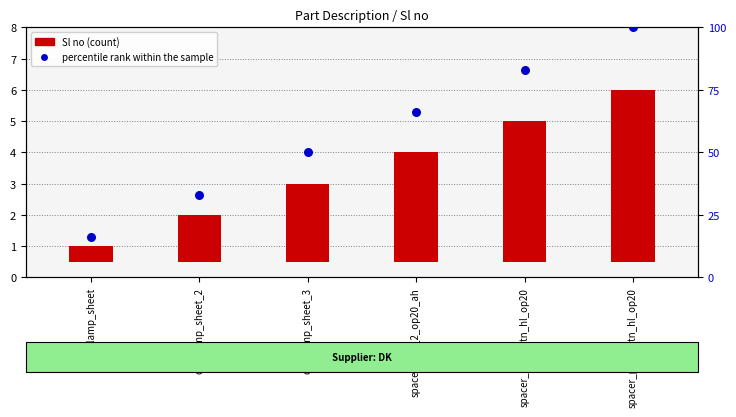

Which series reaches the maximum Y coordinate?

percentile rank within the sample